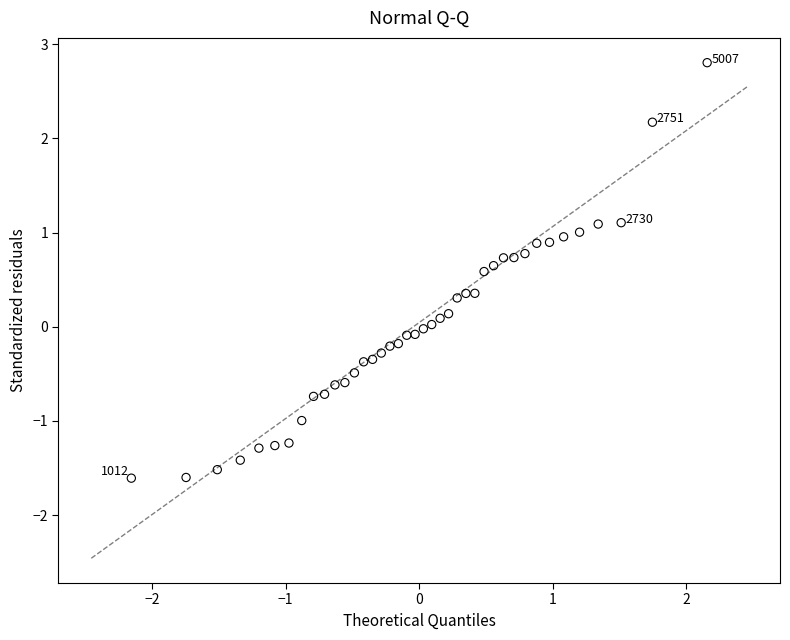

What is the range of Y values (max minus min)?

4.4